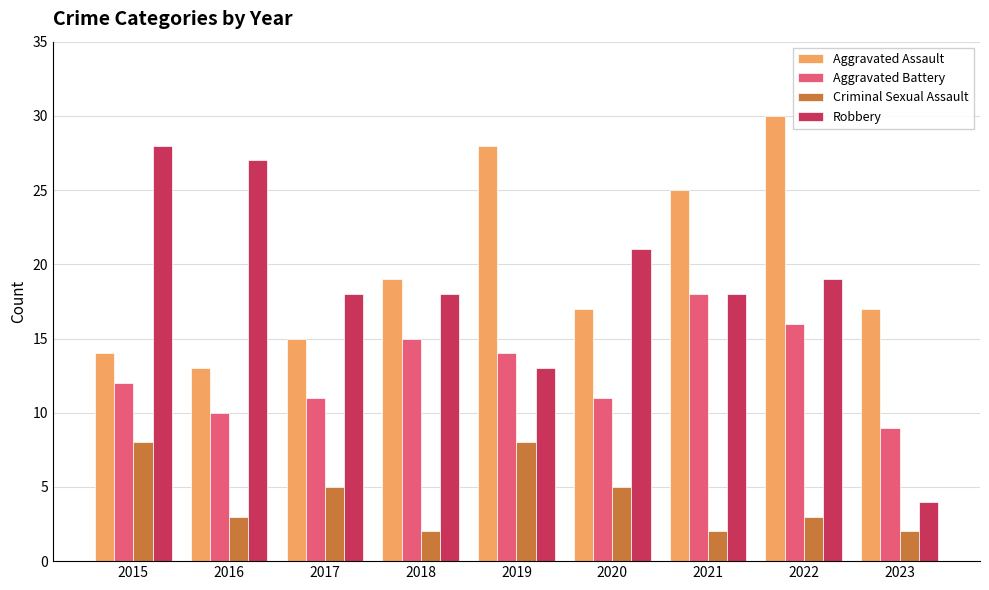

What value does the Aggravated Battery series have at 2020?

11